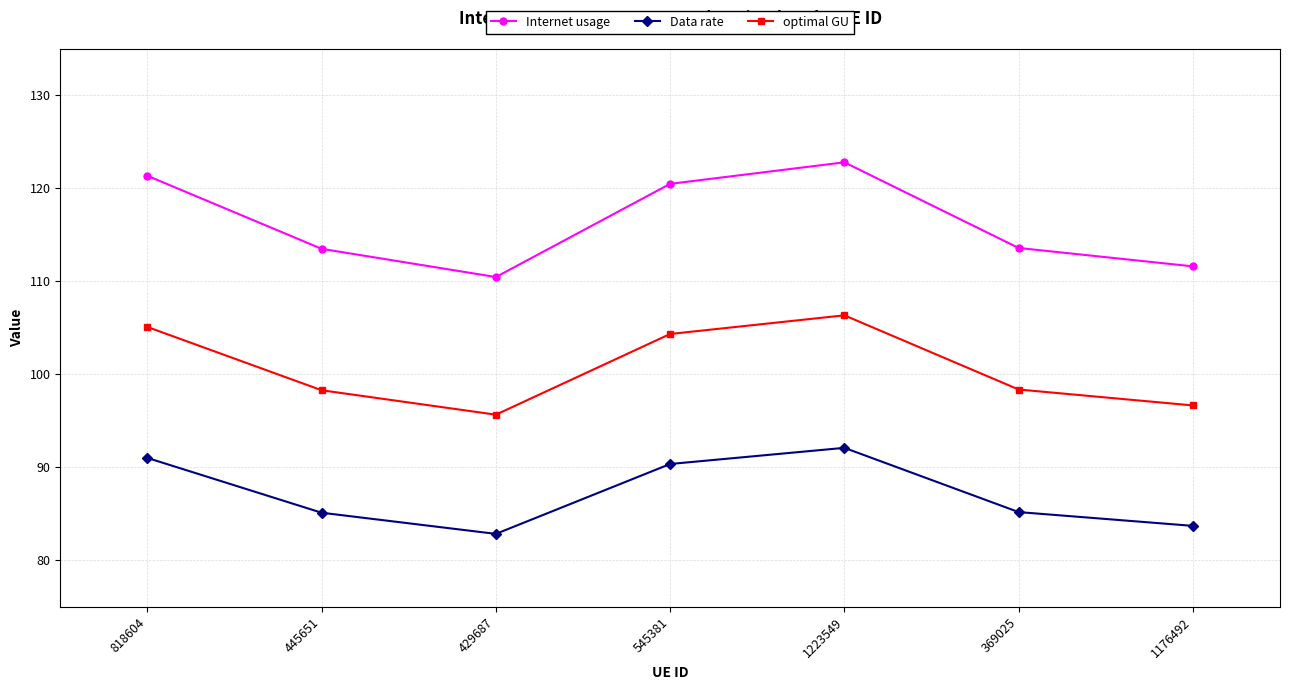

What is the difference between the Data rate values at 445651 and 429687?

2.3